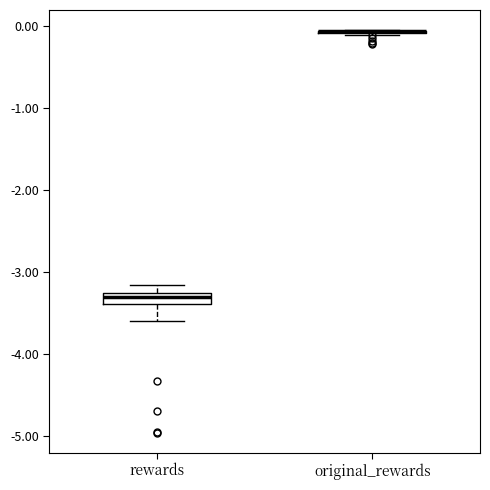

Where does the lower whisker of the box for rewards end on the y-axis? The values are not printed on the chart, so give them approximately, as read against the axis.

-3.6